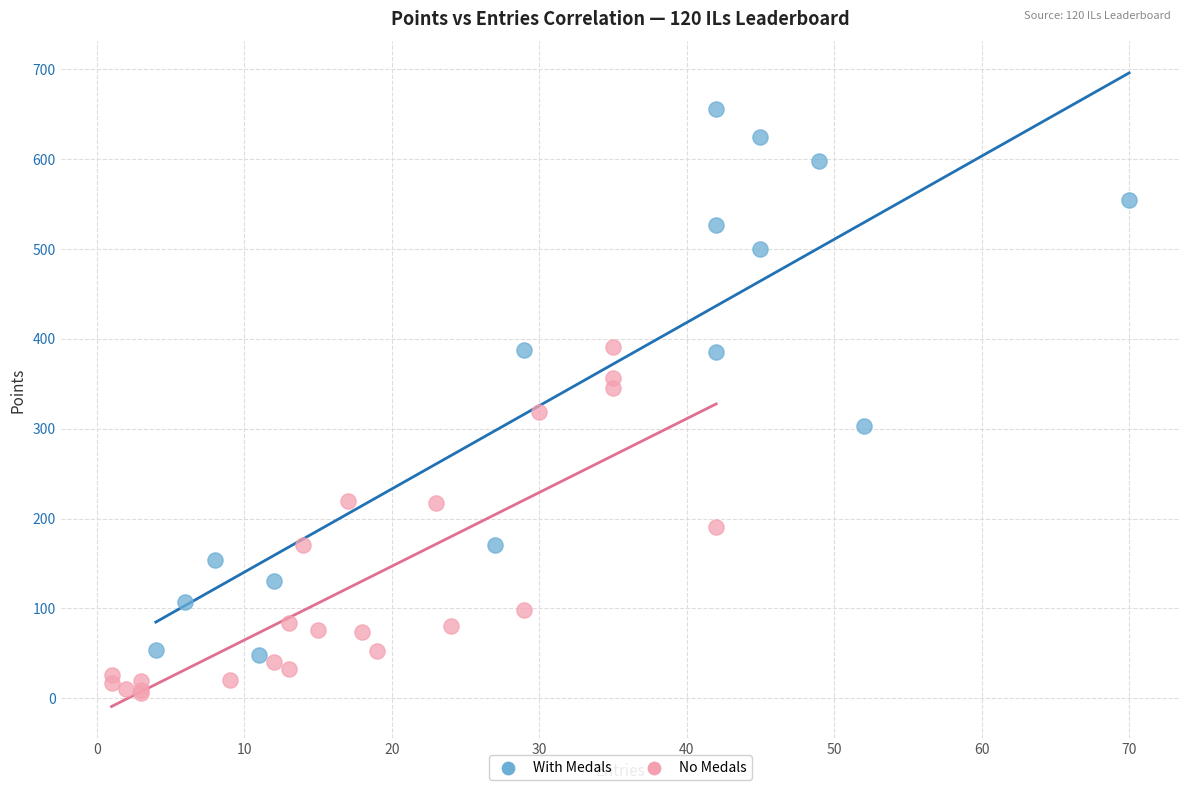

Which series reaches the minimum Y coordinate?

No Medals